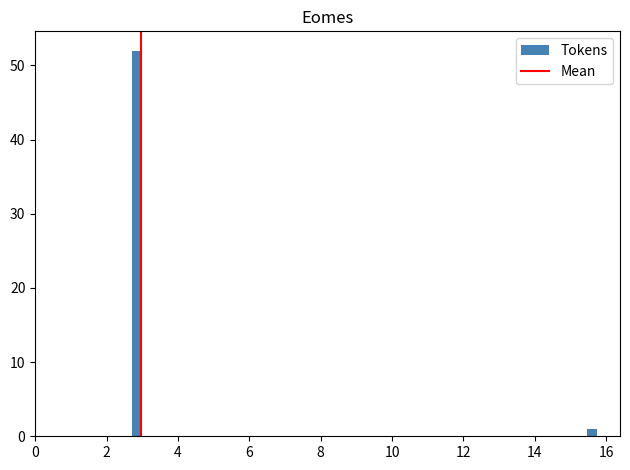

Around what value on the x-axis is the tallest bar? Give the approximate position of its centre, as read against the axis.

2.8